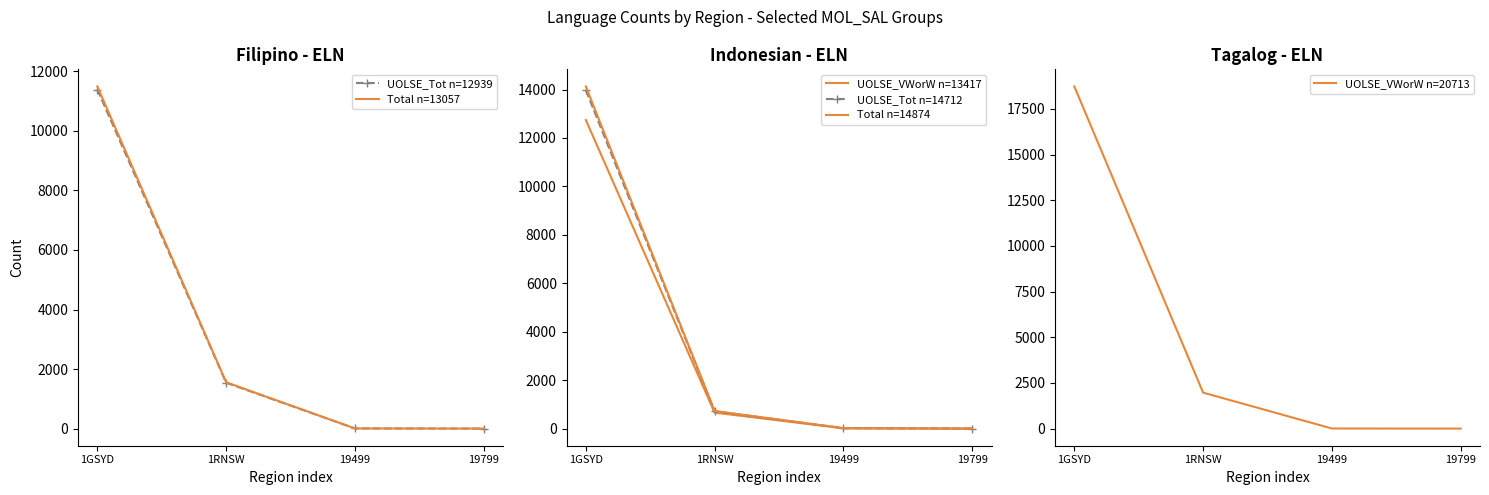

What is the total value across all series at 1RNSW?

7177